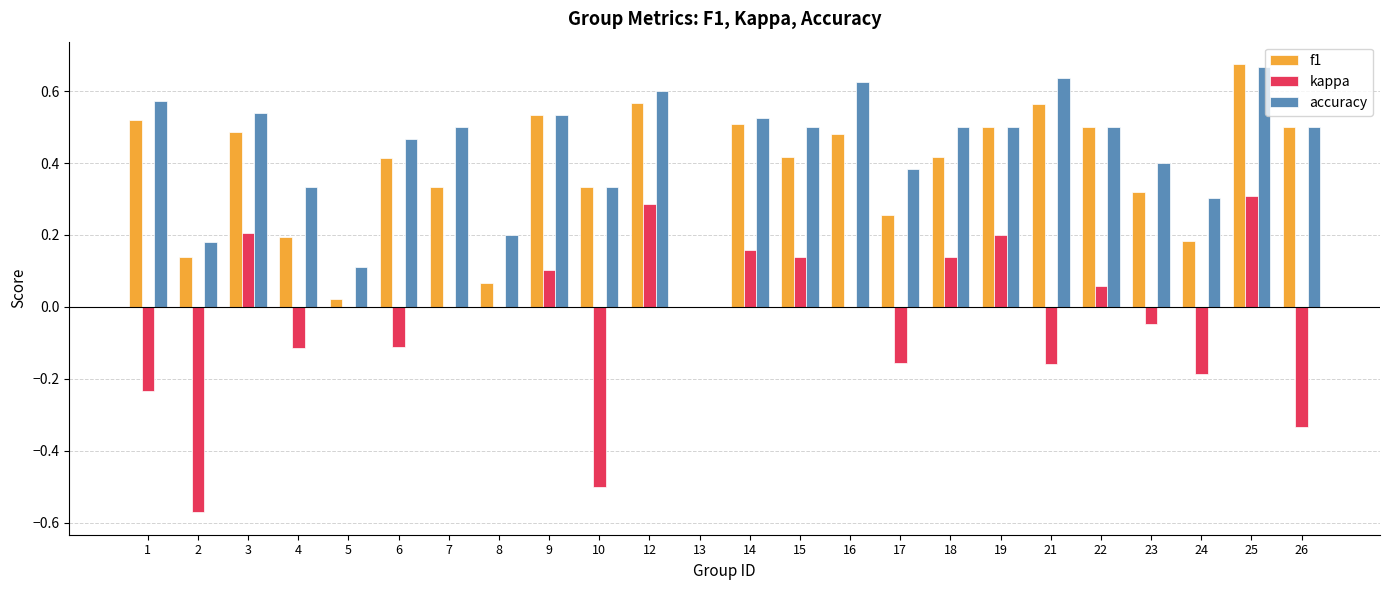

Is the value of kappa at 10 greater than the value of accuracy at 14?

No